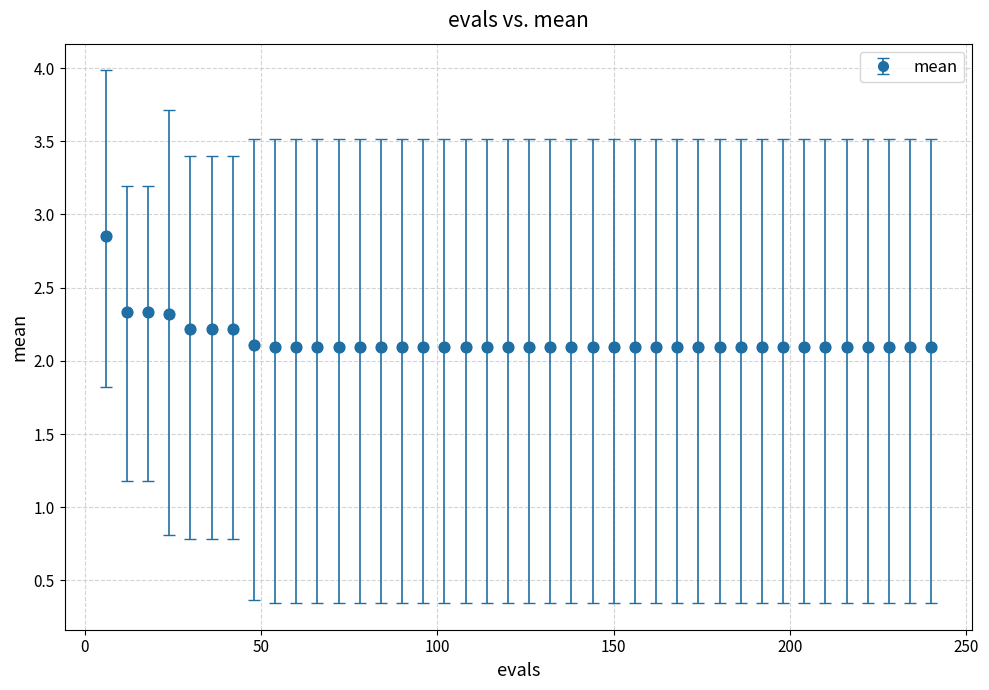

What is the difference between the maximum and minimum values?

0.8